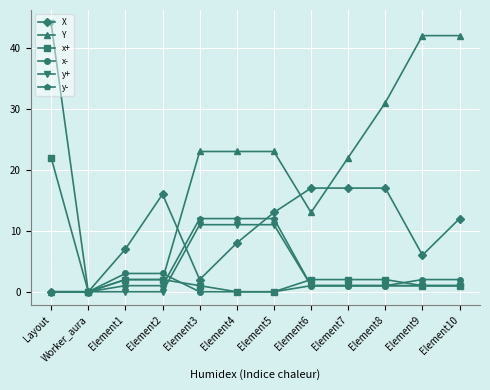

The y+ series shows 28 at Worker_aura. True or false?

False